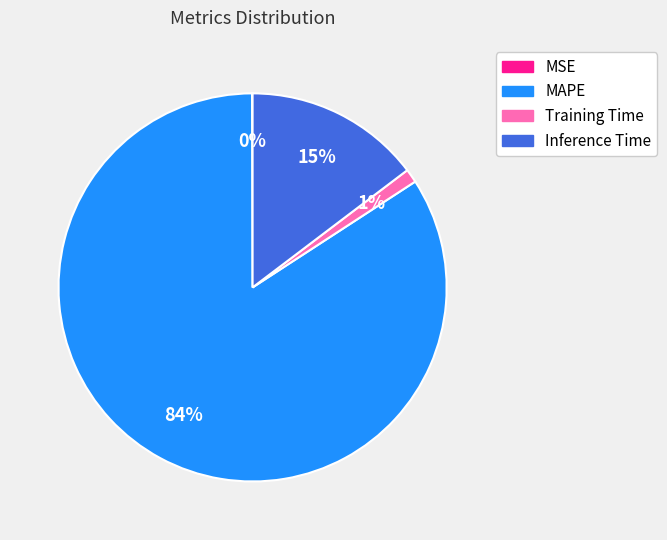

Which slice is the largest?

MAPE